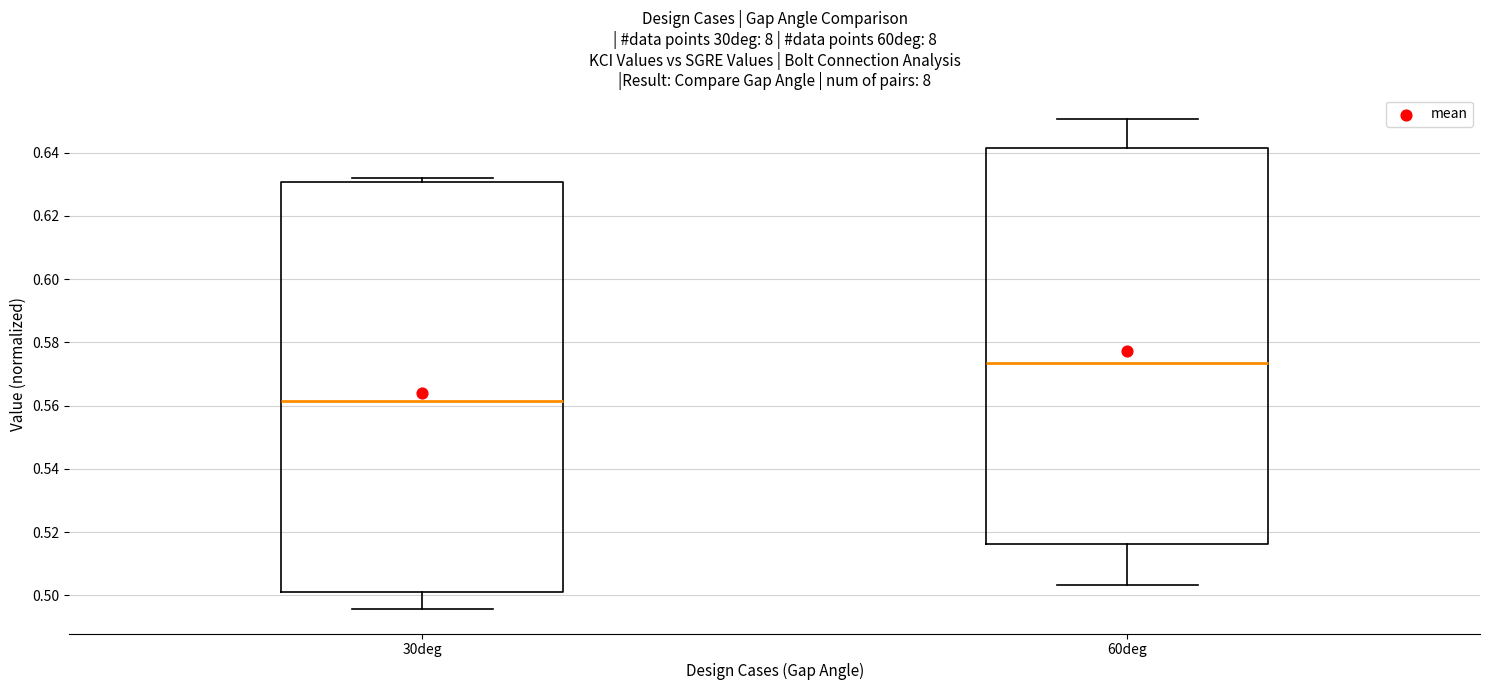

Where is the lower edge of the box for 30deg on the y-axis? The values are not printed on the chart, so give them approximately, as read against the axis.

0.502